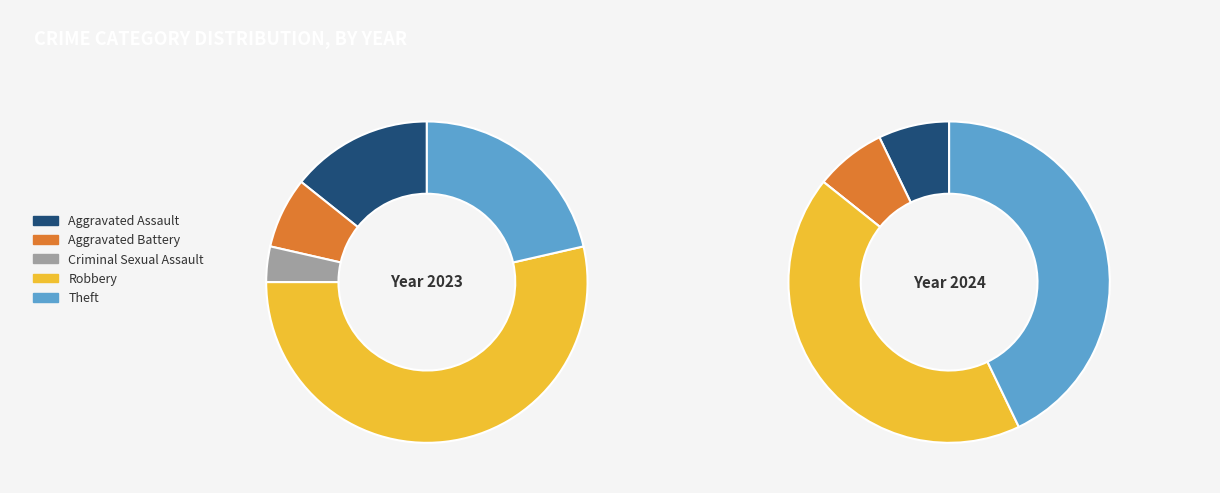

Between Theft and Criminal Sexual Assault, which is larger?

Theft